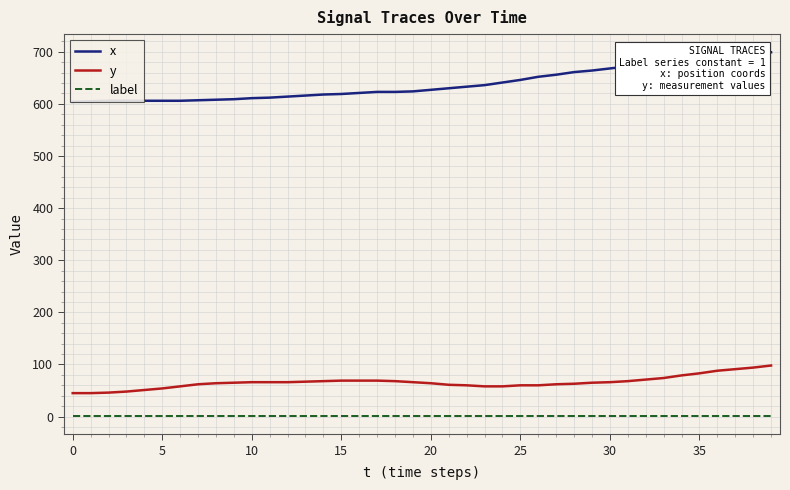

True or false: y and label cross at least once.

False